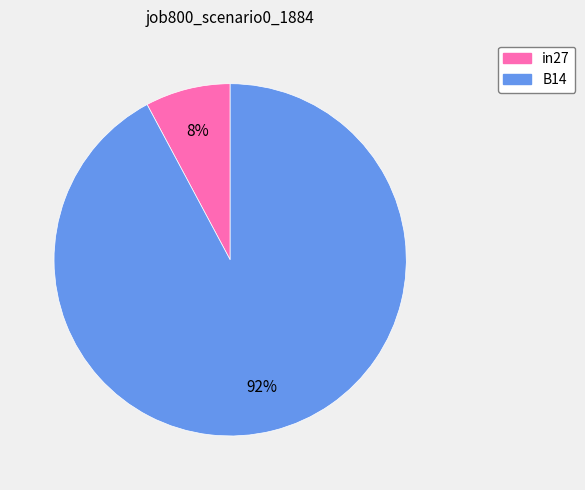

Is there a majority slice in this chart?

Yes